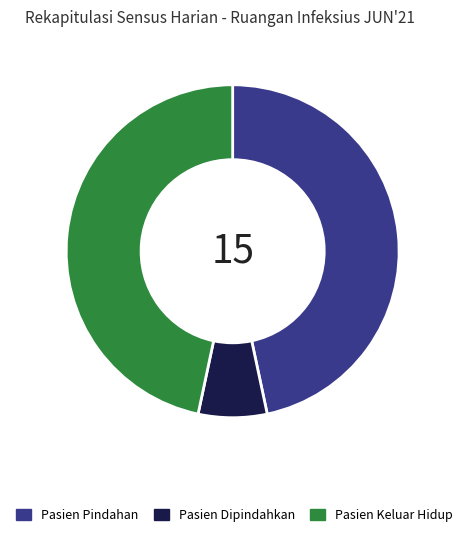

Between Pasien Dipindahkan and Pasien Keluar Hidup, which is larger?

Pasien Keluar Hidup